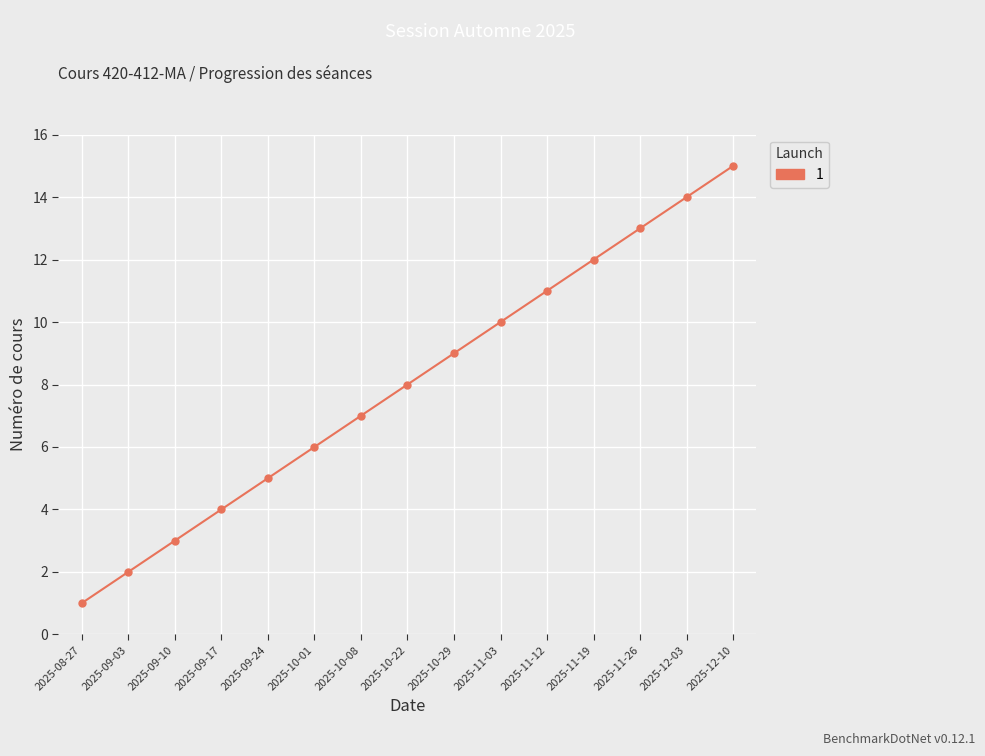

What is the label of the 4th point from the right?

2025-11-19